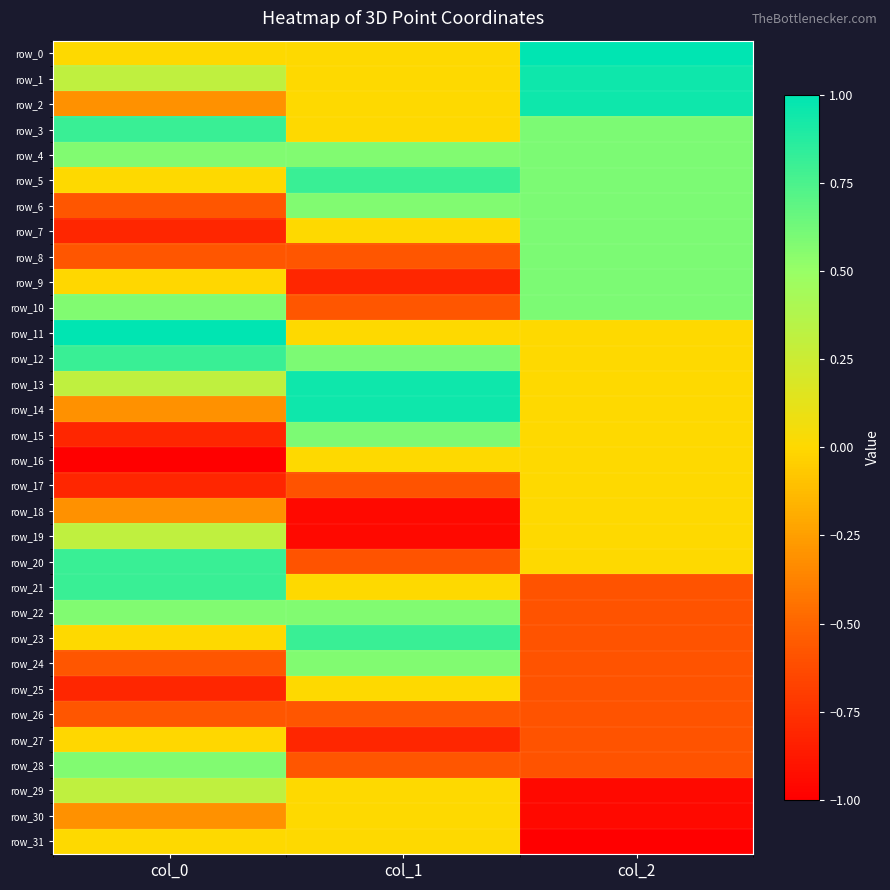

Rank the series by their maximum value, from highest to lowest.

row_0, row_11, row_1, row_2, row_13, row_14, row_3, row_5, row_12, row_20, row_21, row_23, row_4, row_6, row_7, row_8, row_9, row_10, row_15, row_22, row_24, row_28, row_19, row_29, row_16, row_25, row_30, row_17, row_18, row_31, row_27, row_26